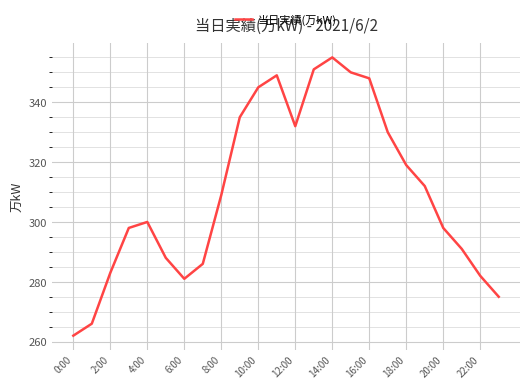

What is the smallest value displayed?

262